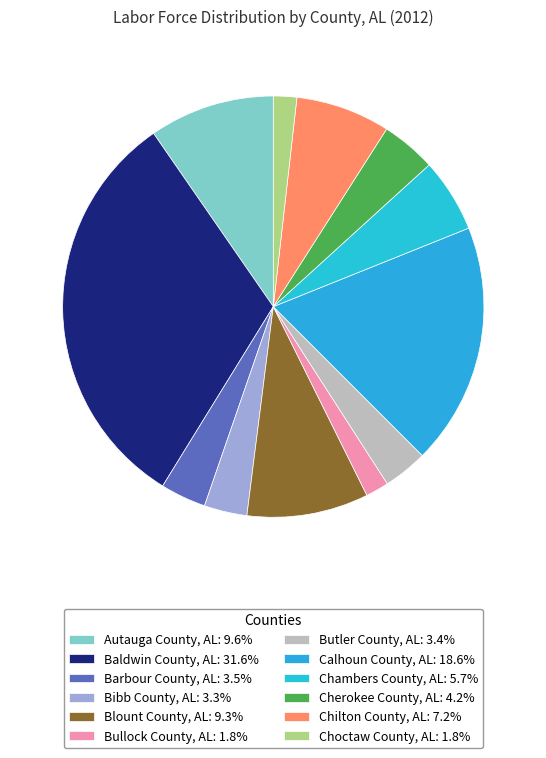

The Chilton County, AL slice represents 7% of the pie. True or false?

True